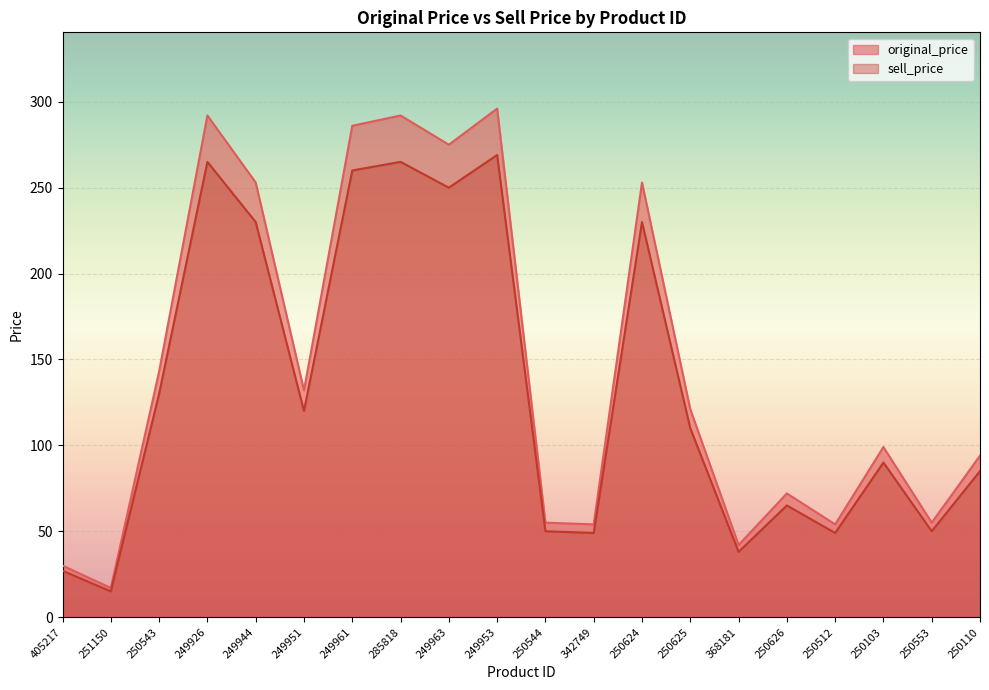

Rank the series by their average value, from highest to lowest.

original_price, sell_price